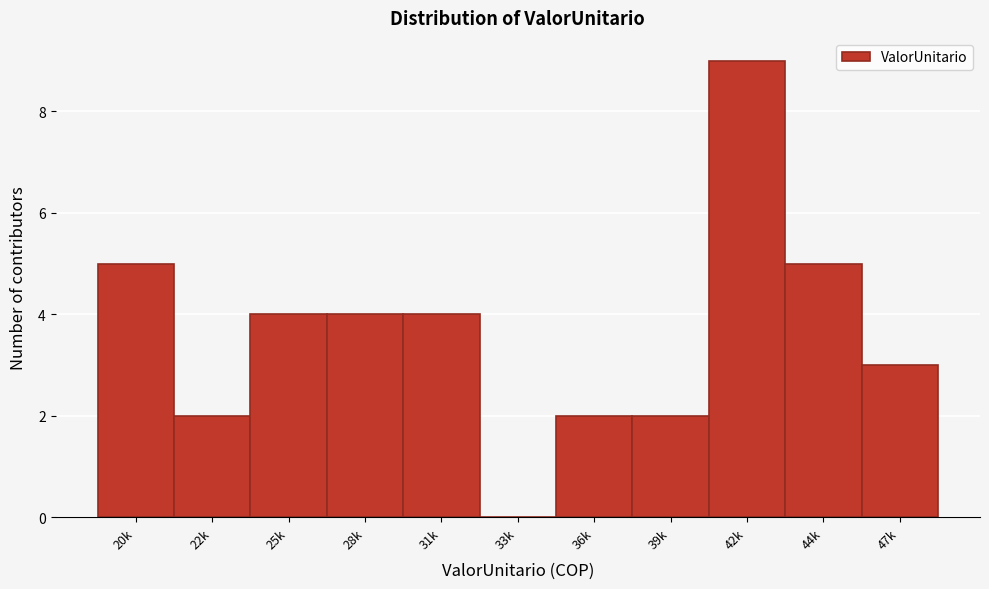

Reading right to left, transcribe all the data shown in this chart.

47k=3	44k=5	42k=9	39k=2	36k=2	33k=0	31k=4	28k=4	25k=4	22k=2	20k=5